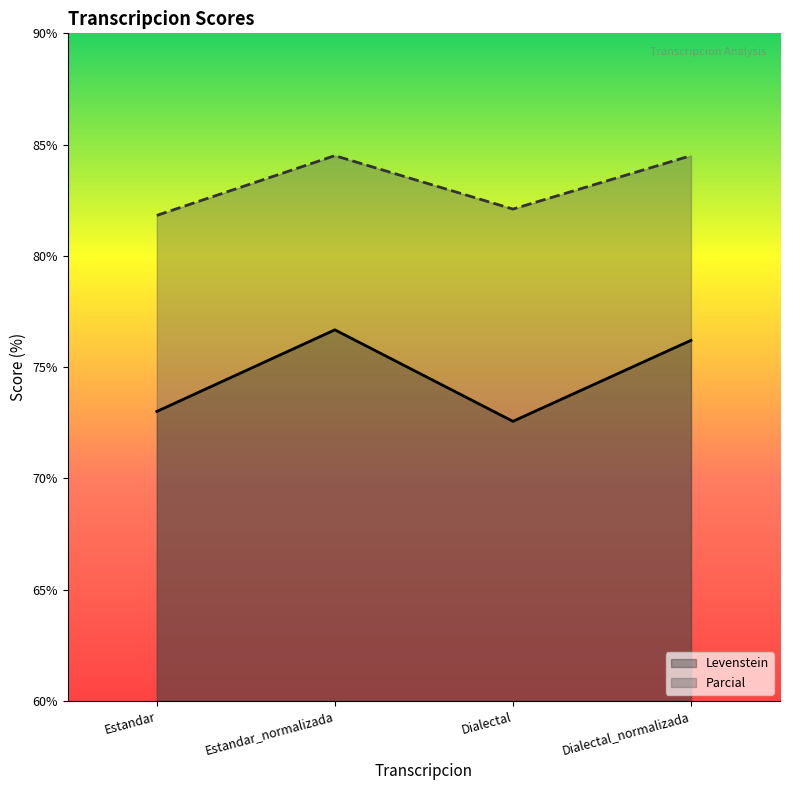

Reading left to right, list all the values displayed in this chart.

Levenstein: 73.0	76.7	72.6	76.2
Parcial: 81.8	84.5	82.1	84.5